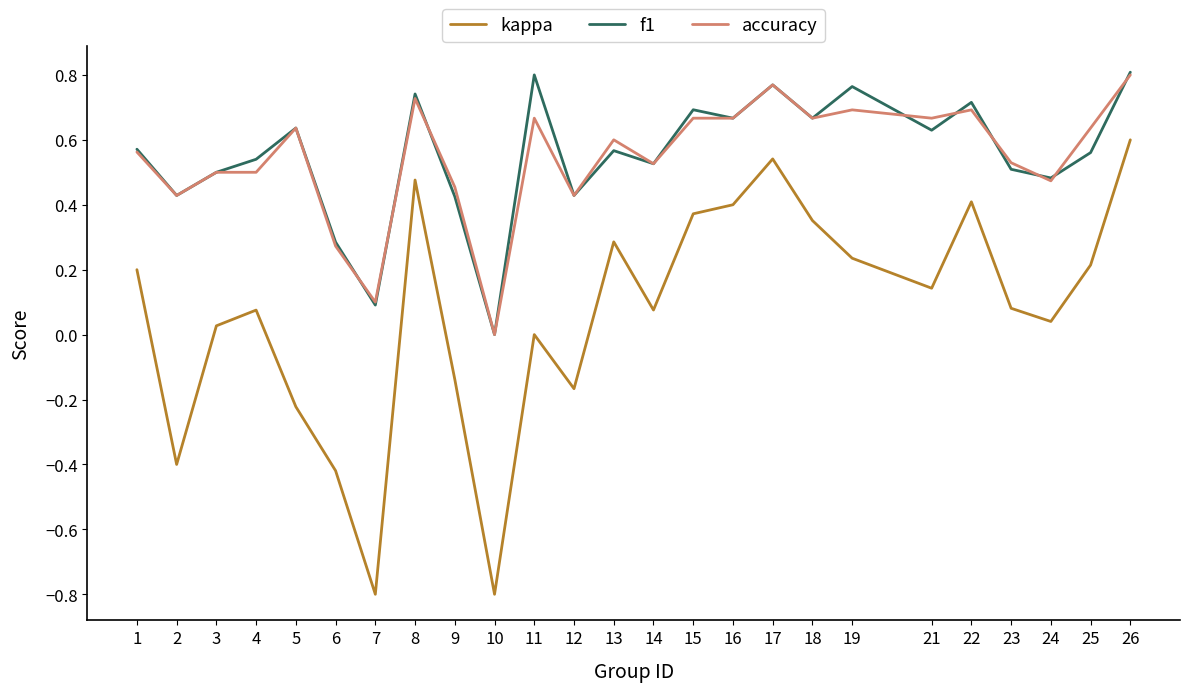

True or false: accuracy and kappa cross at least once.

False